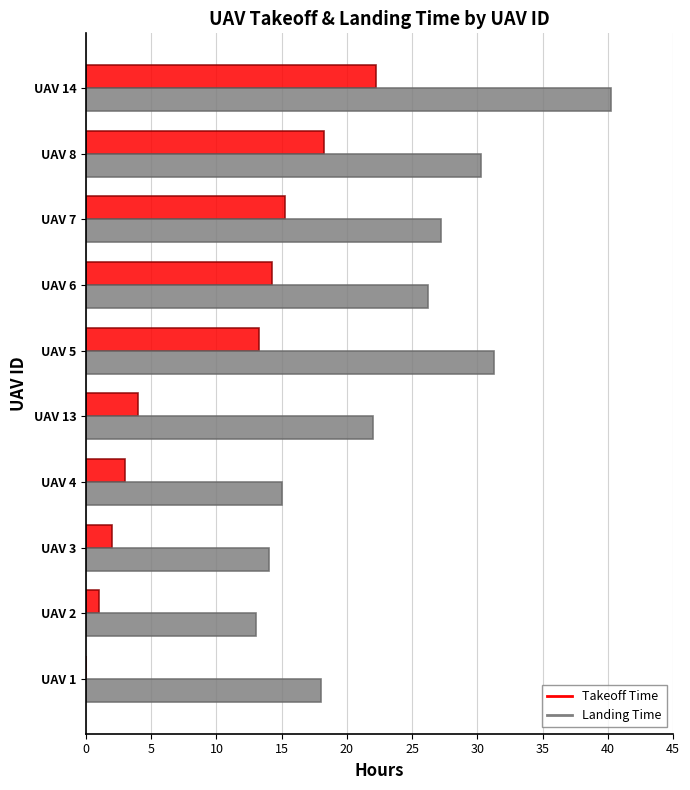

Which category has the highest value across all series?

UAV 14